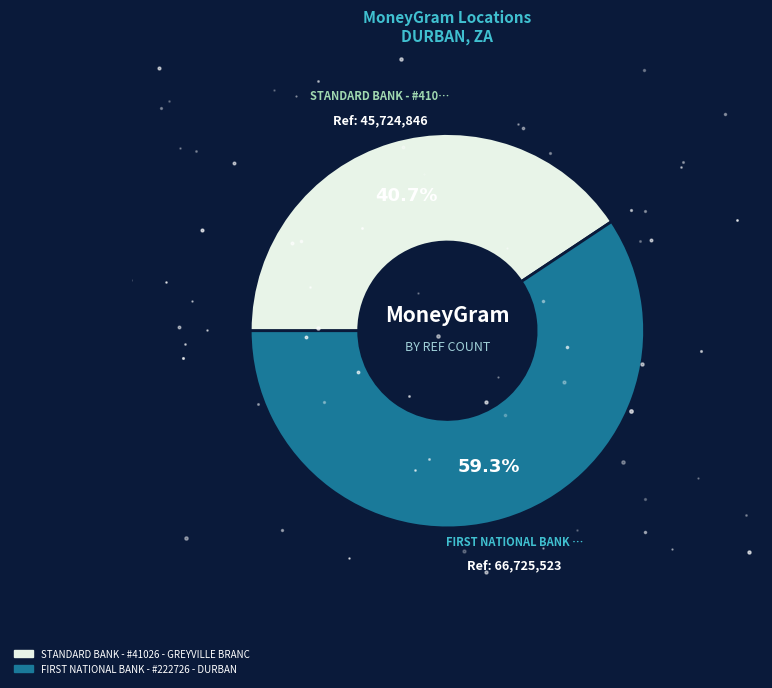

To the nearest percent, what portion does STANDARD BANK - #41026 - GREYVILLE BRANC represent?

41%